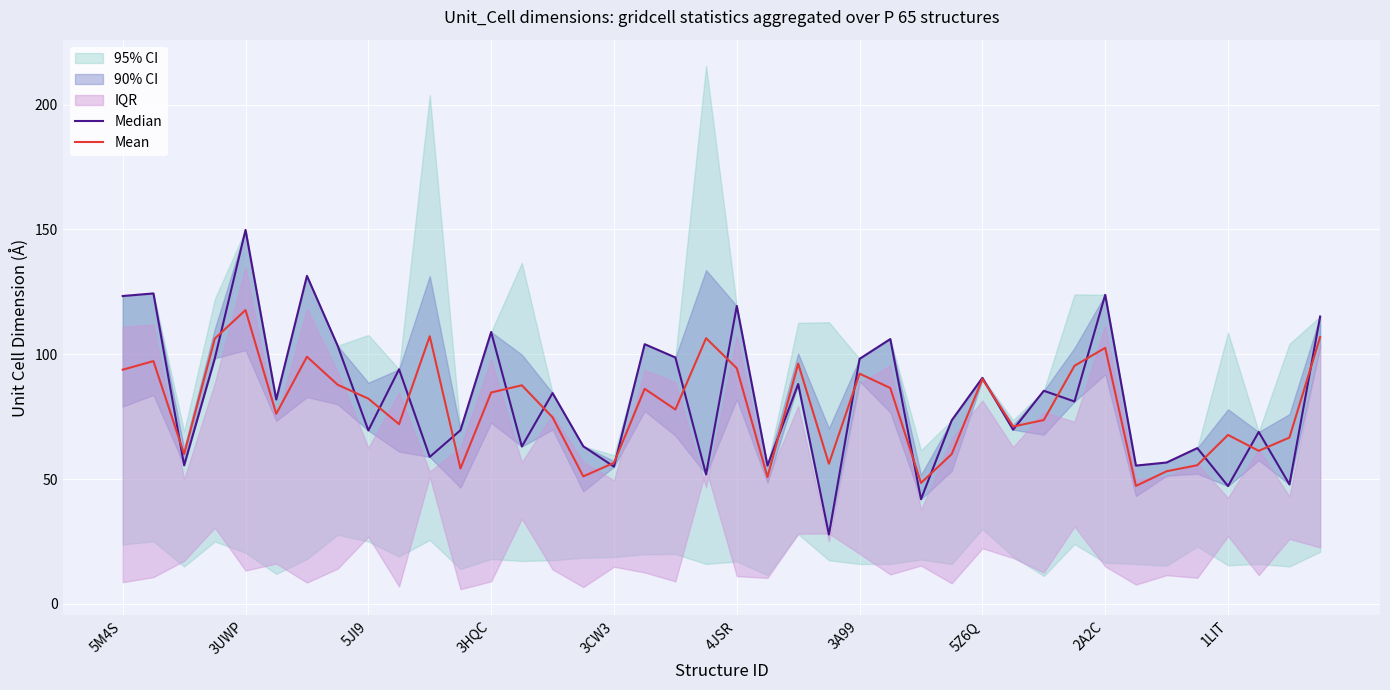

Is it true that Mean equals 56.1 at 23?

True